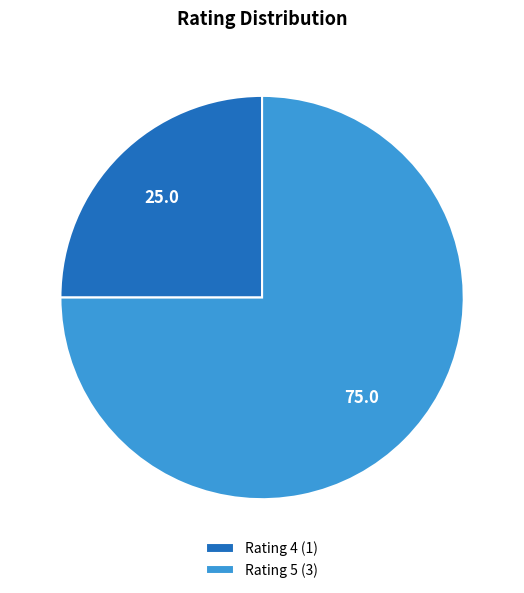

What is the ratio of the value at Rating 4 (1) to the value at Rating 5 (3)?

0.3